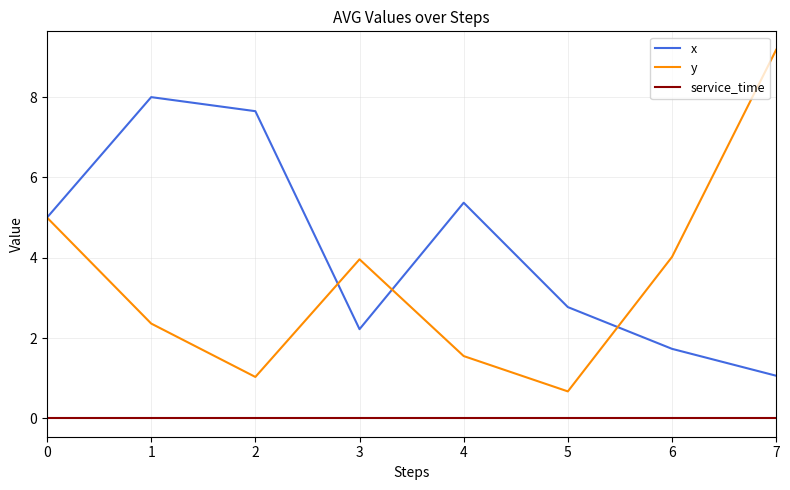

What is the total value across all series at 1?

10.4